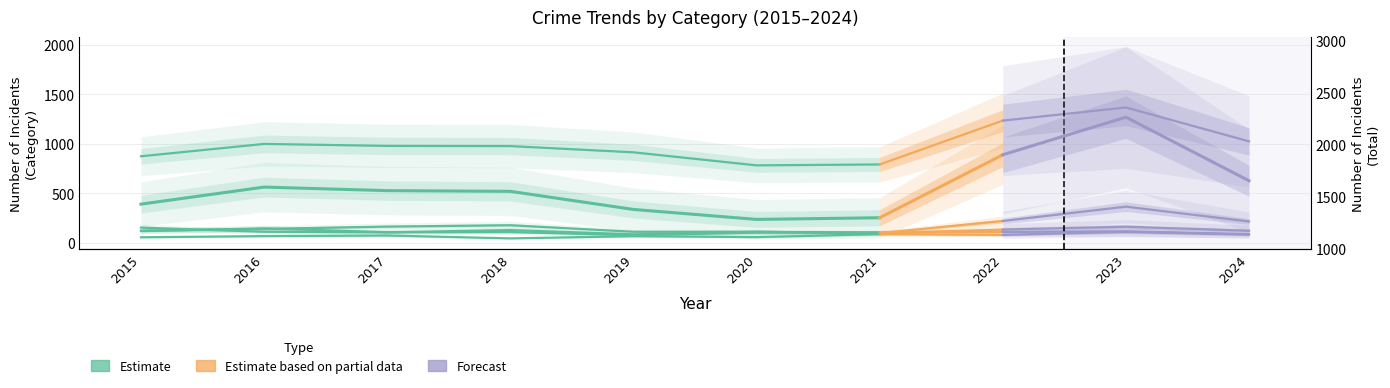

True or false: Burglary has more than 1 interior local peaks.

False